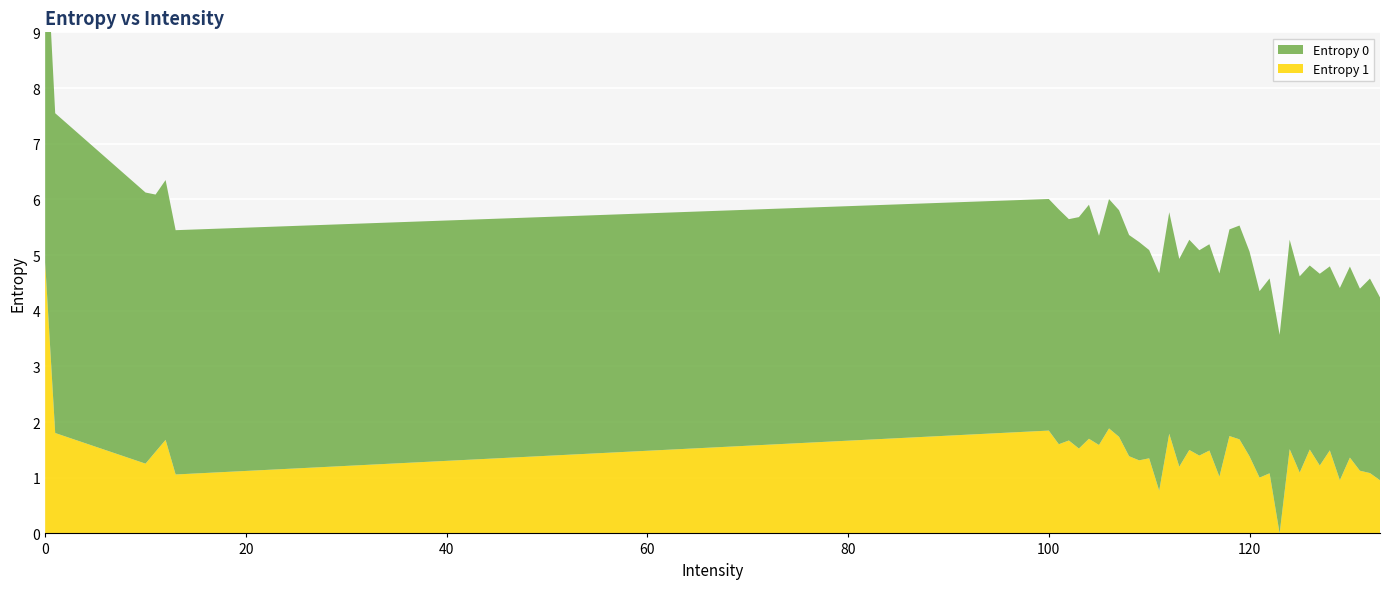

Reading left to right, list all the values displayed in this chart.

Entropy 0: 0=6.2	1=5.7	10=4.9	11=4.6	12=4.7	13=4.4	100=4.2	101=4.2	102=4.0	103=4.2	104=4.2	105=3.8	106=4.1	107=4.1	108=4.0	109=3.9	110=3.7	111=3.9	112=4.0	113=3.7	114=3.8	115=3.7	116=3.7	117=3.6	118=3.7	119=3.8	120=3.7	121=3.3	122=3.5	123=3.6	124=3.8	125=3.5	126=3.3	127=3.4	128=3.3	129=3.5	130=3.4	131=3.3	132=3.5	133=3.3
Entropy 1: 0=4.9	1=1.8	10=1.3	11=1.5	12=1.7	13=1.1	100=1.8	101=1.6	102=1.7	103=1.5	104=1.7	105=1.6	106=1.9	107=1.7	108=1.4	109=1.3	110=1.3	111=0.8	112=1.8	113=1.2	114=1.5	115=1.4	116=1.5	117=1.0	118=1.7	119=1.7	120=1.4	121=1.0	122=1.1	123=0.0	124=1.5	125=1.1	126=1.5	127=1.2	128=1.5	129=1.0	130=1.4	131=1.1	132=1.1	133=1.0